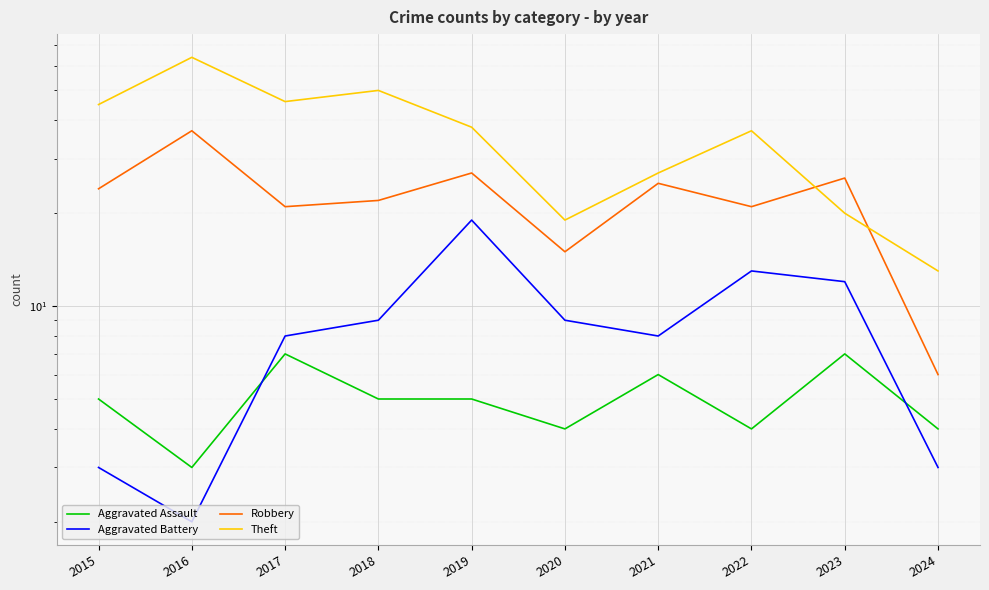

Rank the series at 2023 from lowest to highest value.

Aggravated Assault, Aggravated Battery, Theft, Robbery